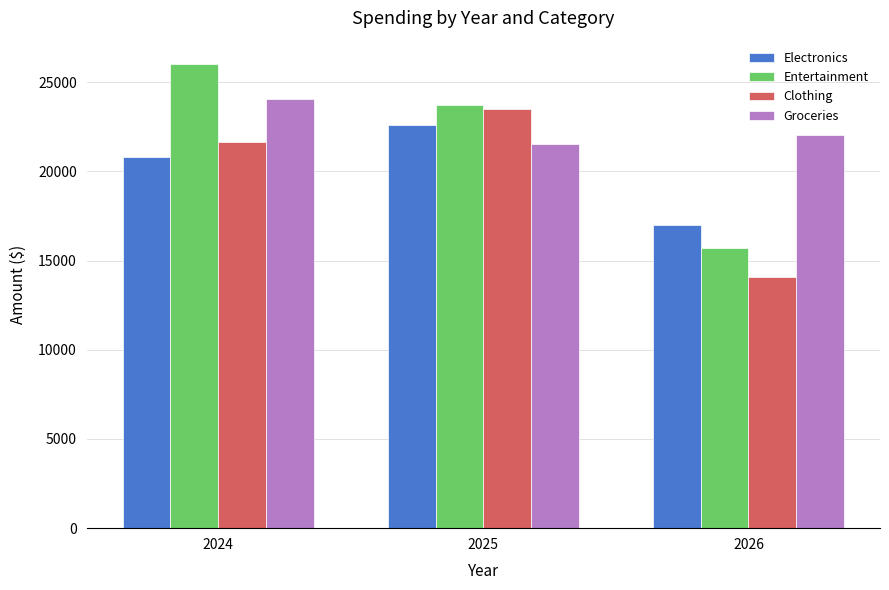

Between 2024 and 2025, which series saw the biggest shift?

Groceries